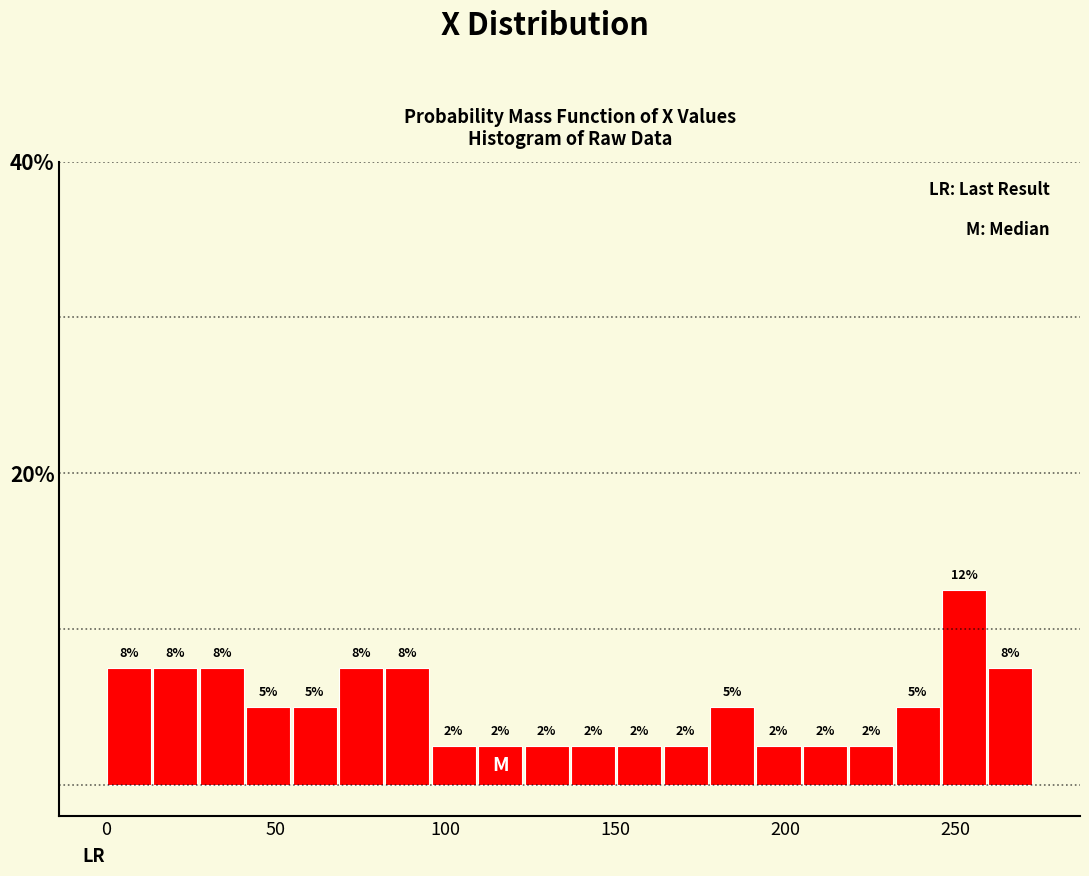

Read against the x-axis, roughly where is the centre of the tallest bar?

255